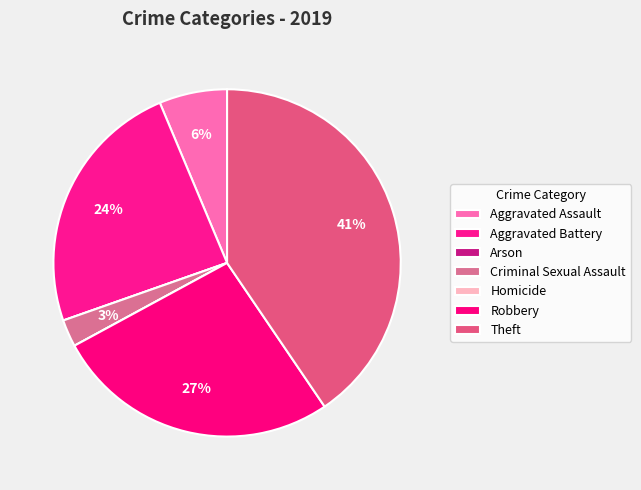

To the nearest percent, what is the difference between the Aggravated Battery and Arson slice percentages?

24%